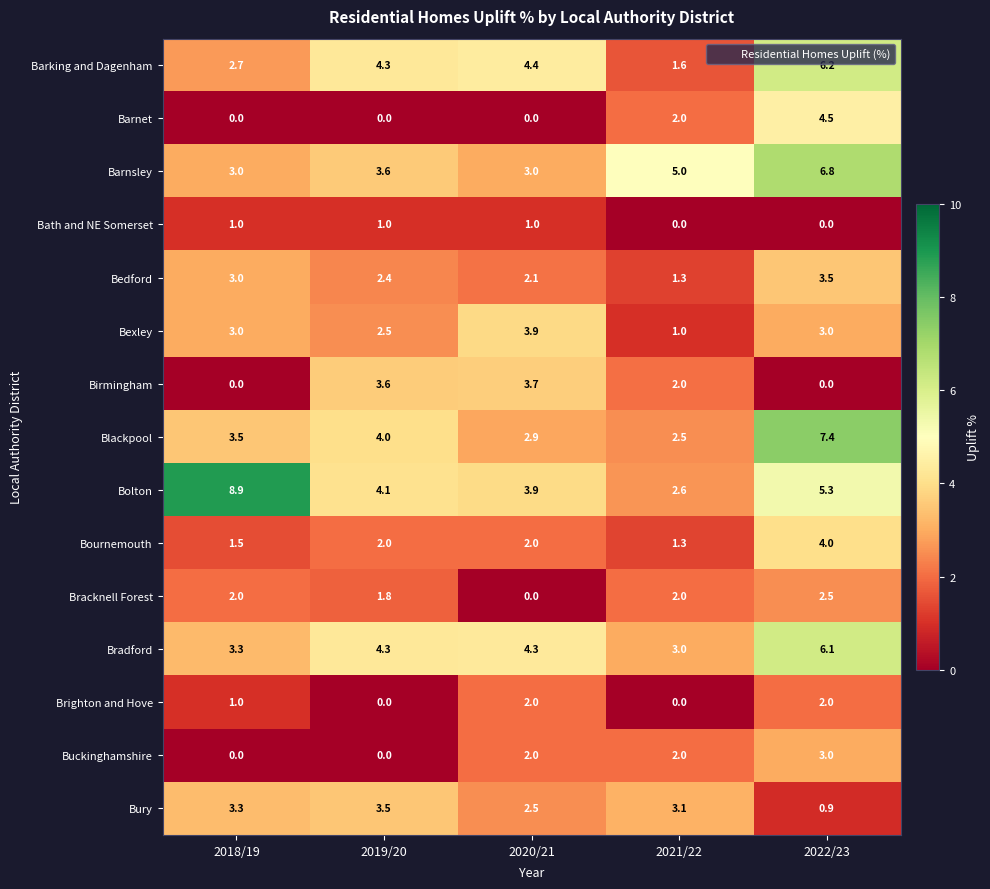

What is the spread (max minus min) of values at 2021/22?

5.0